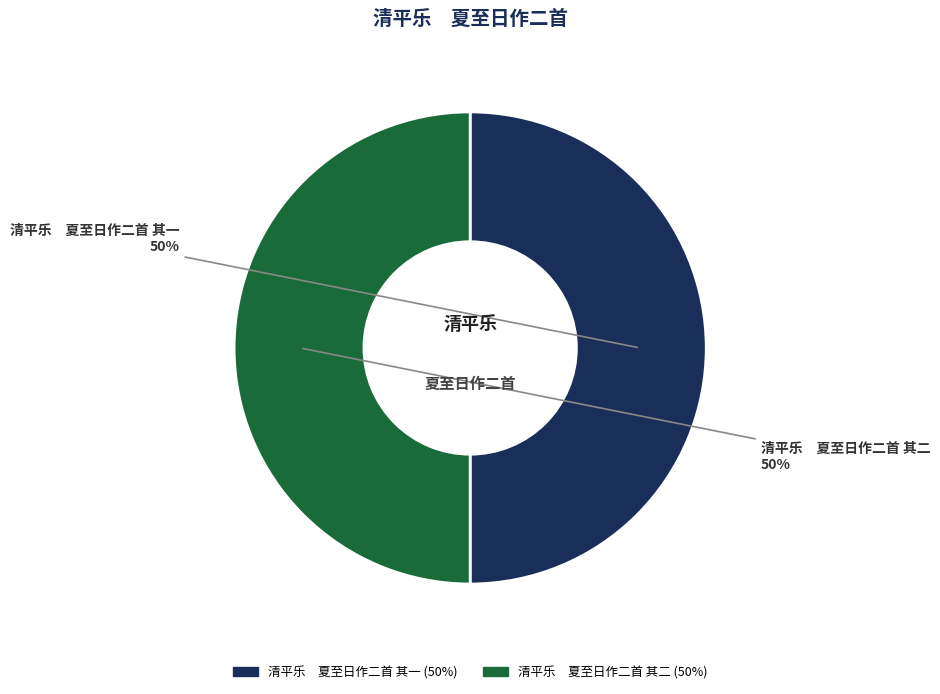

What percentage is the 清平乐 夏至日作二首 其二 slice, to the nearest percent?

50%